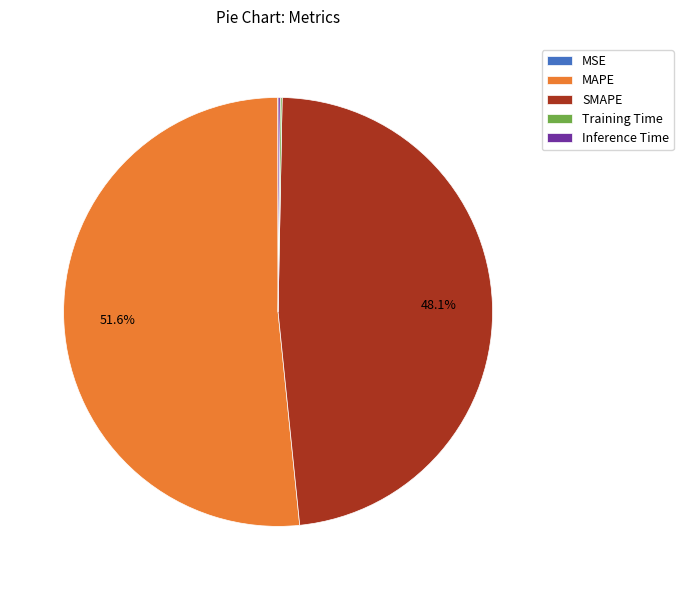

Is there a majority slice in this chart?

Yes